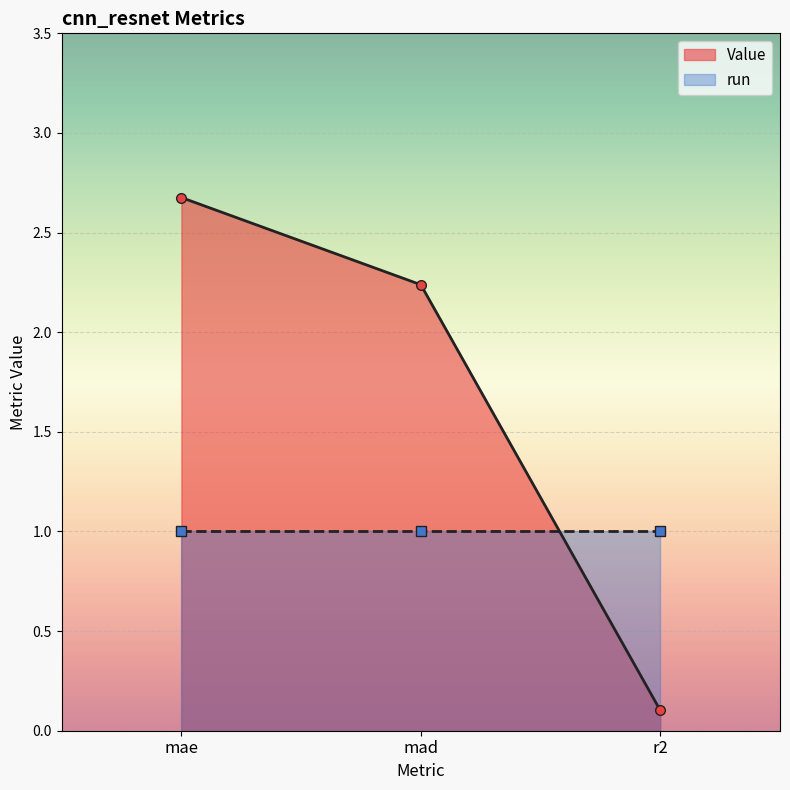

What is the difference between the values at mad and r2?

2.1